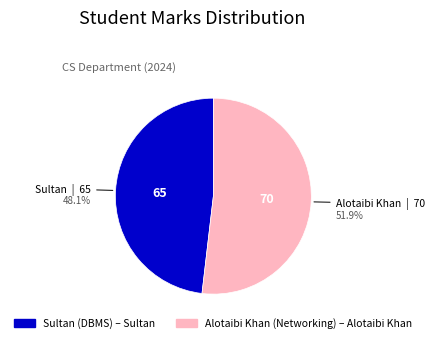

Does any single category account for the majority?

Yes